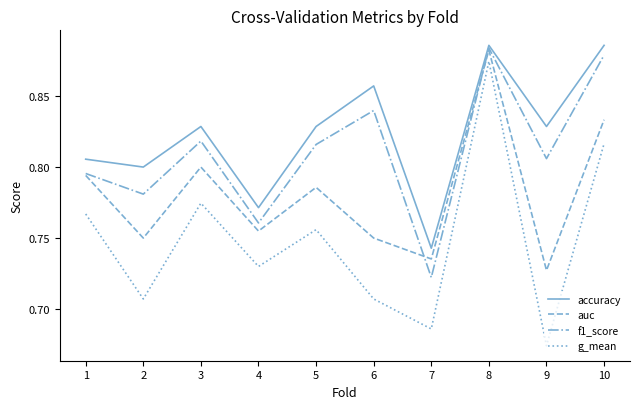

Does the chart have visible grid lines?

No